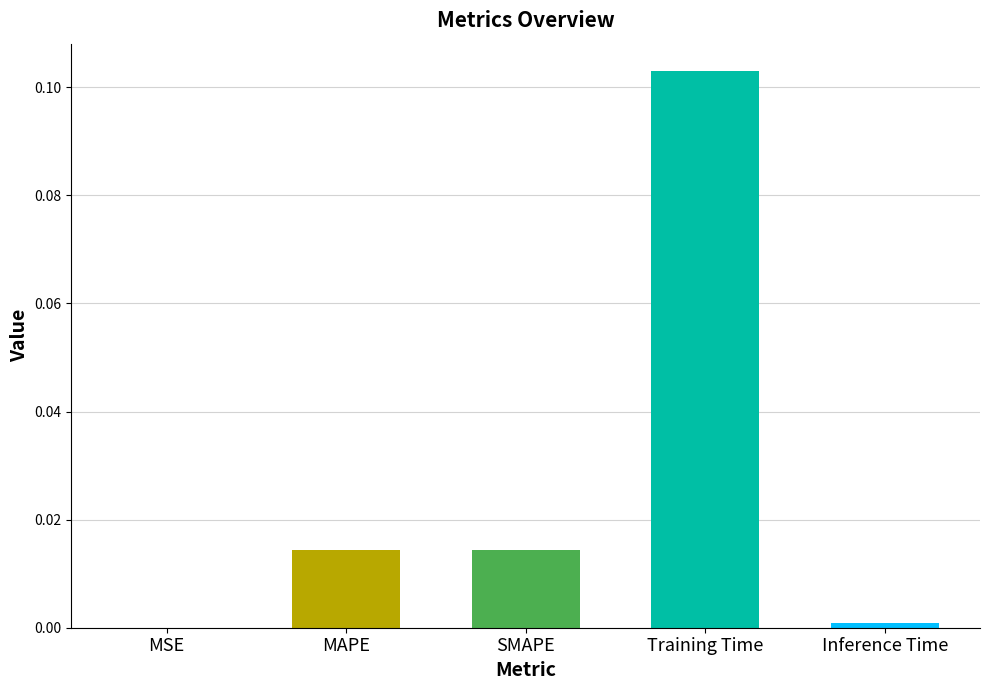

Which has a higher value, Training Time or SMAPE?

Training Time